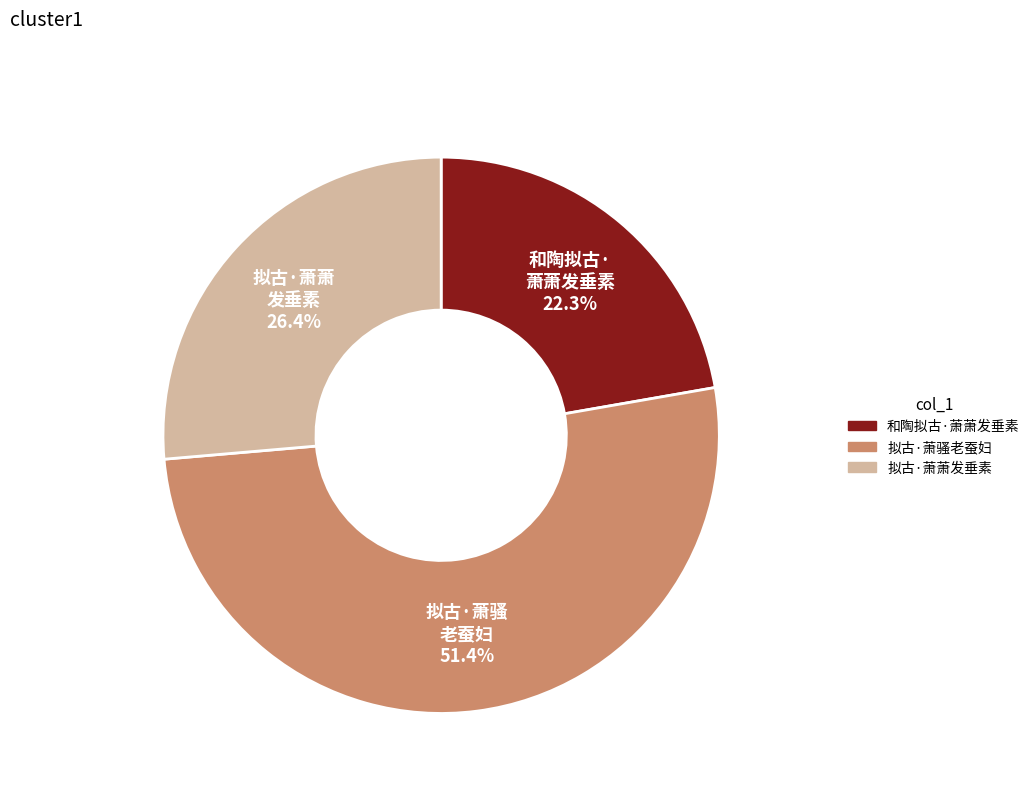

Rank the categories by value from highest to lowest.

拟古·萧骚老蚕妇, 拟古·萧萧发垂素, 和陶拟古·萧萧发垂素